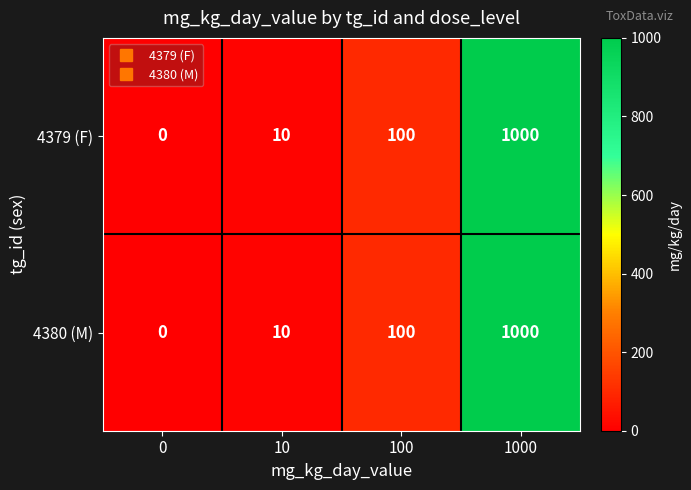

True or false: 4379 (F) has a value of 16 at 10.

False